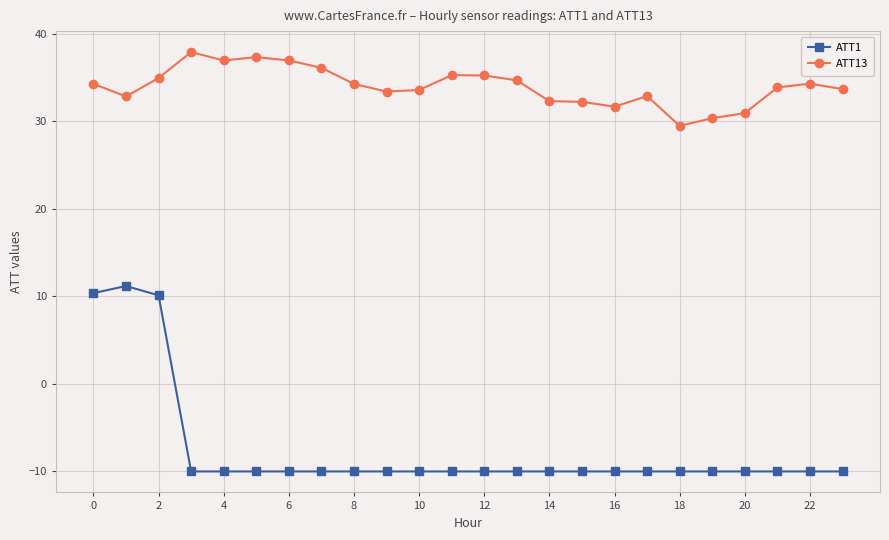

At how many categories does at least one series exceed 23?

24